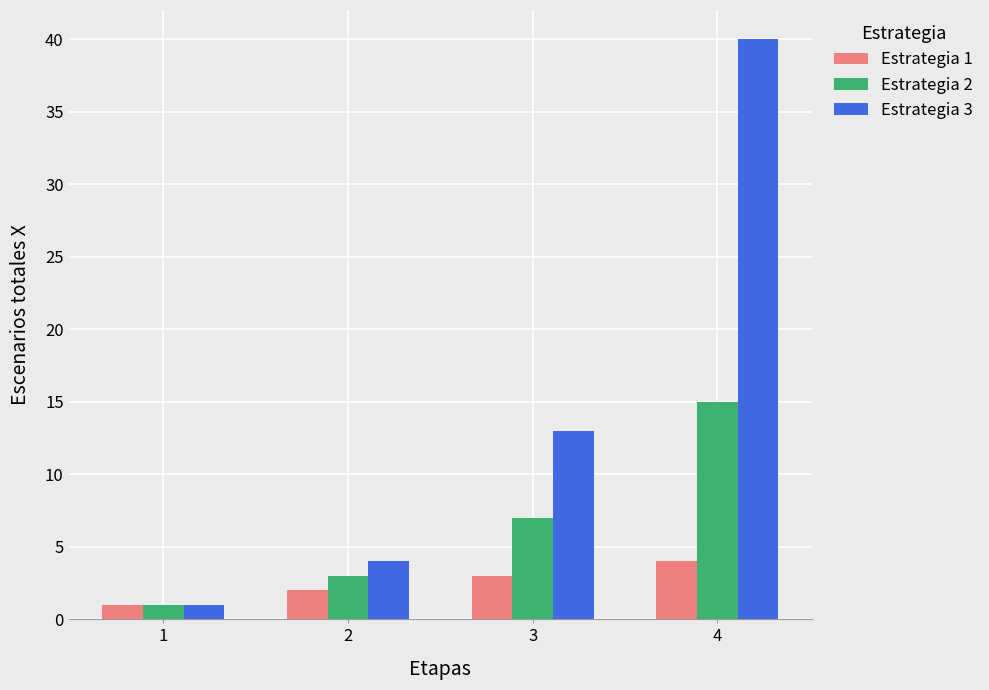

Is the value of Estrategia 1 at 4 greater than the value of Estrategia 2 at 3?

No